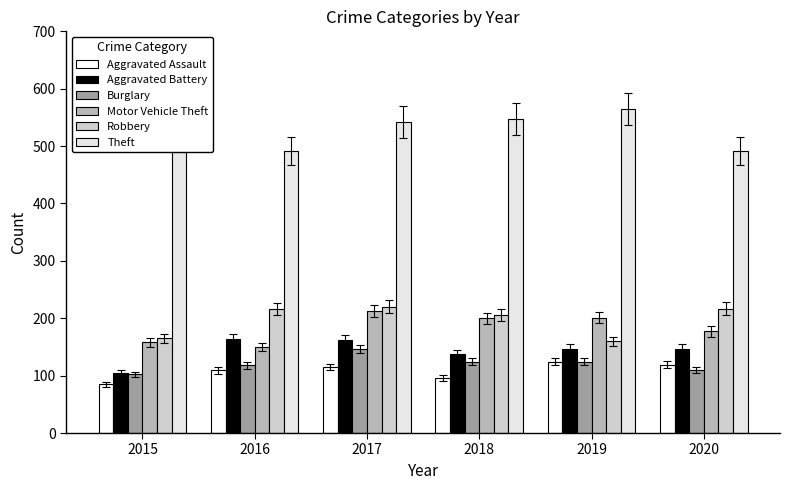

What are all the series names shown in the legend?

Aggravated Assault, Aggravated Battery, Burglary, Motor Vehicle Theft, Robbery, Theft